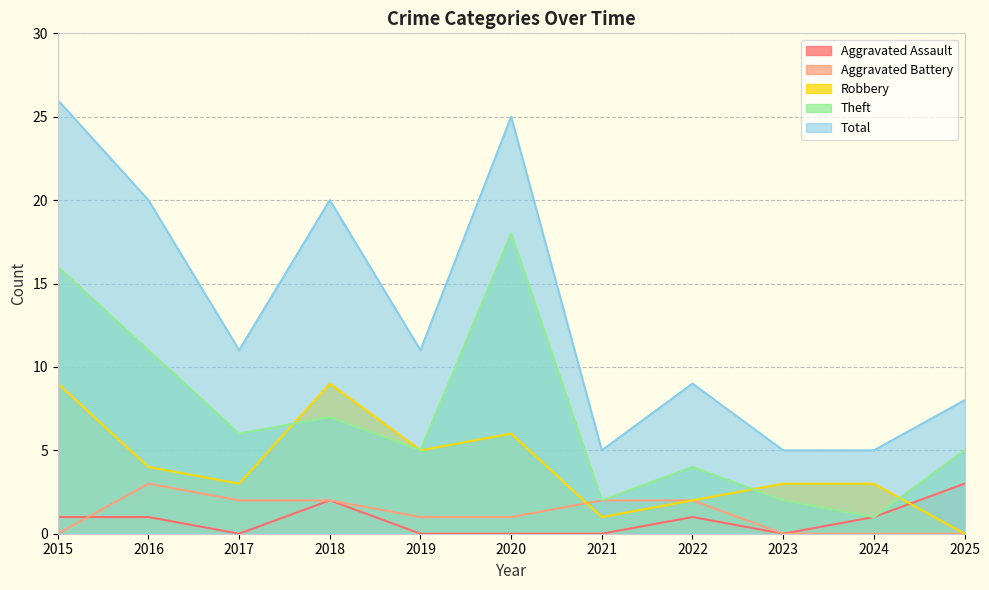

At which label does Aggravated Battery reach its minimum?

2015